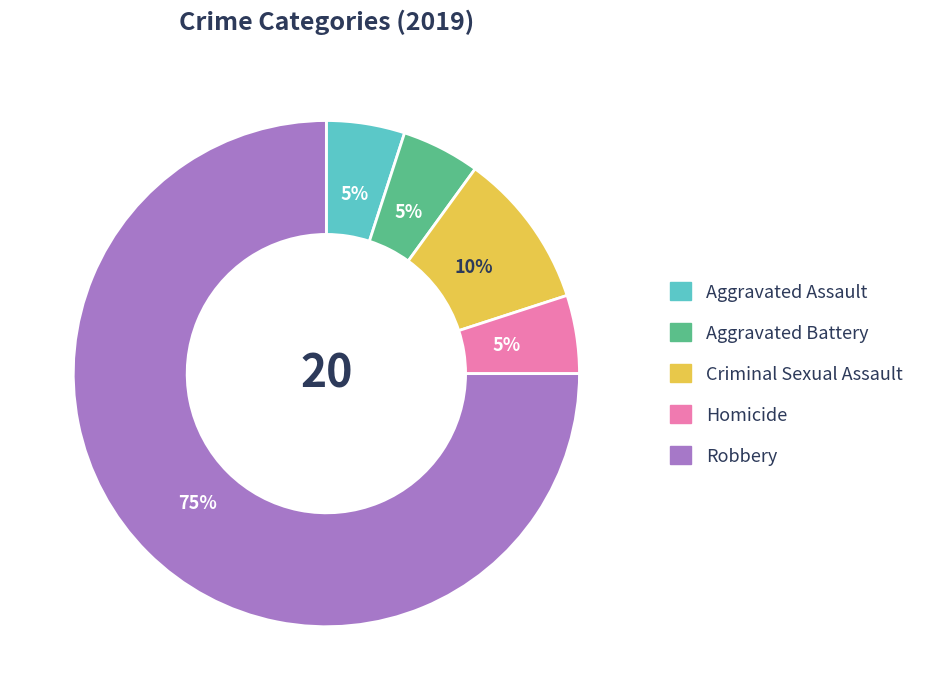

Approximately how many times larger is the value at Aggravated Assault compared to Homicide?

1.0